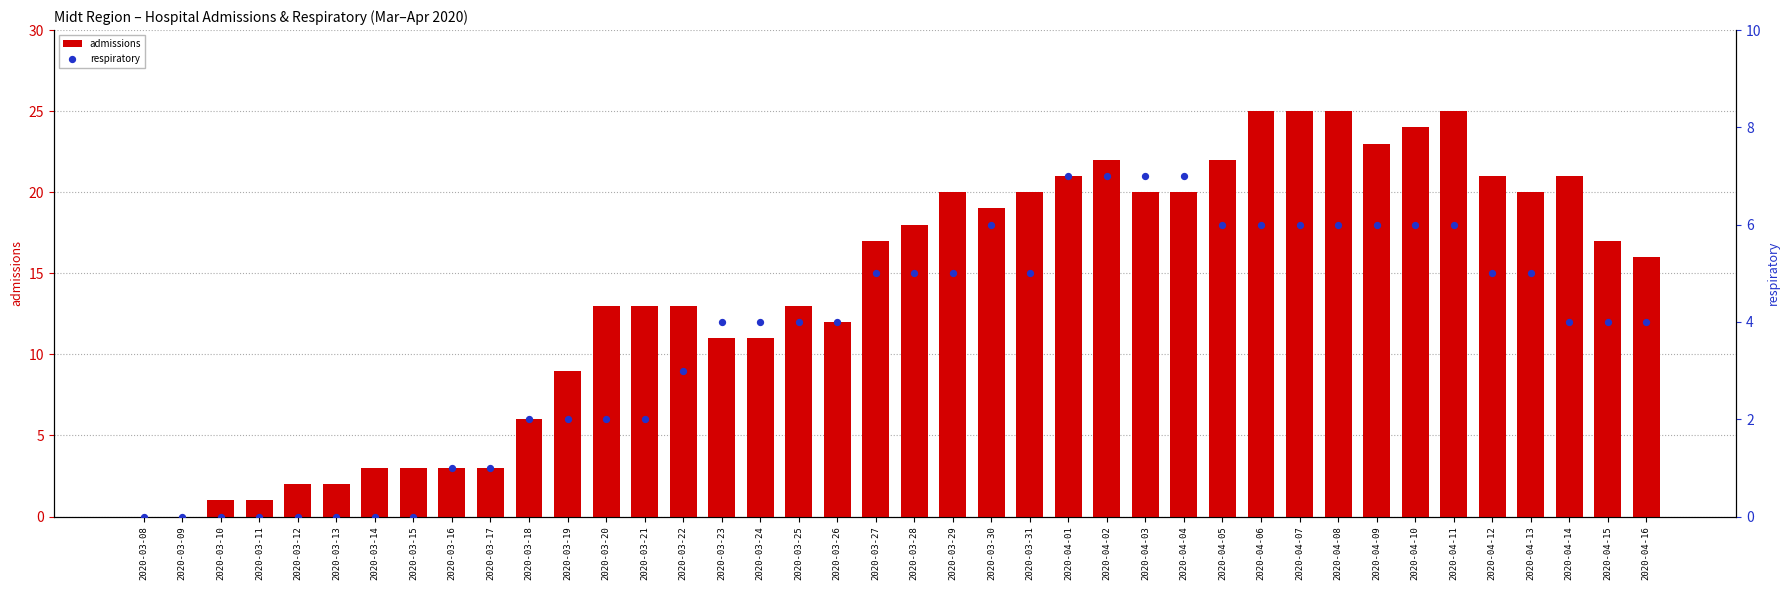

At how many categories does at least one series exceed 1?

36